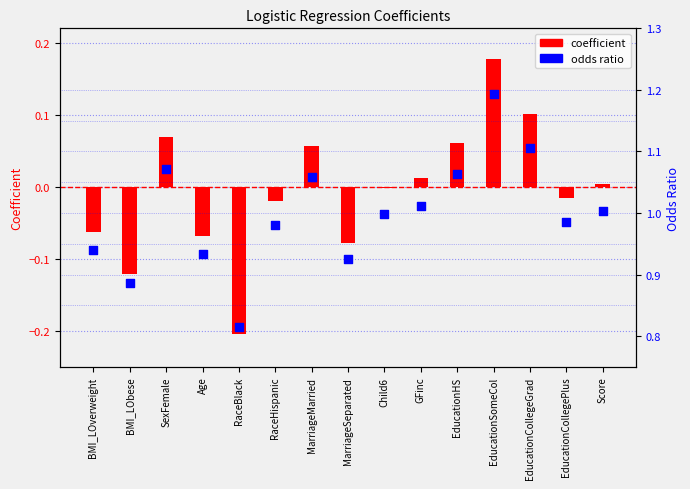

Which series has the widest spread of Y values?

coefficient